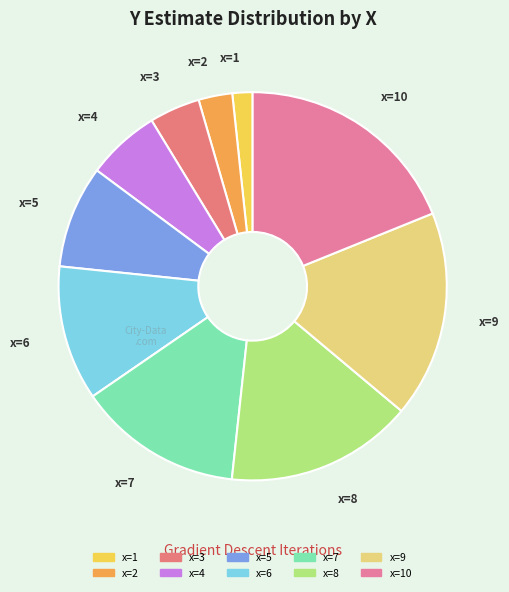

Approximately how many times larger is the value at x=4 compared to x=1?

3.6